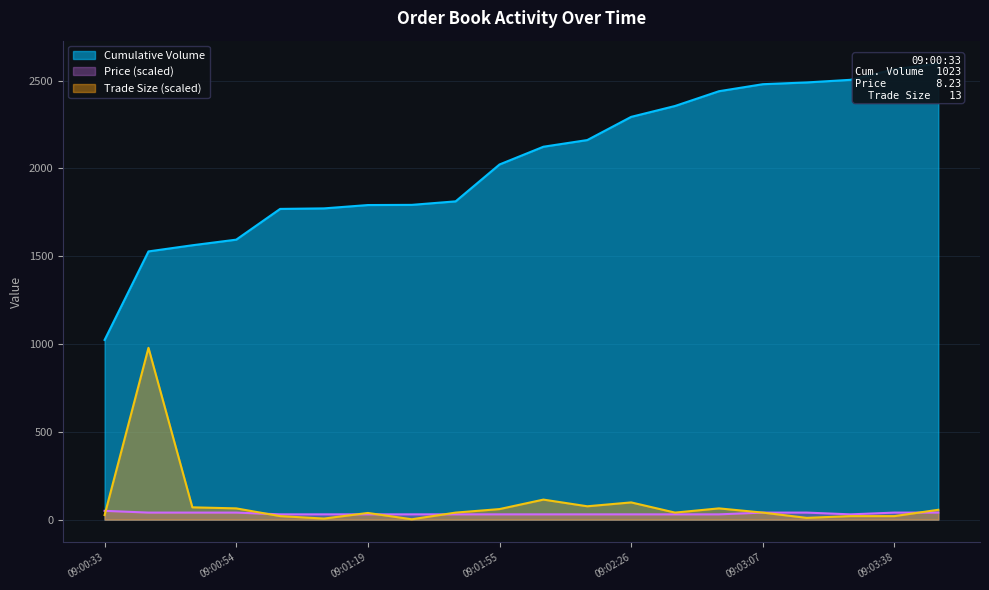

Where is Trade Size nearest to the value 490?

09:02:11